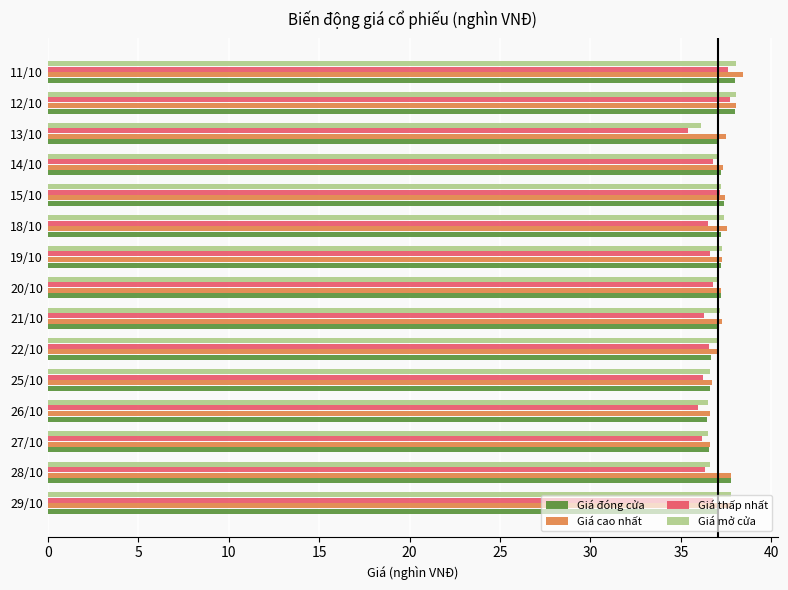

What value does the Giá thấp nhất series have at 29/10?

36.8